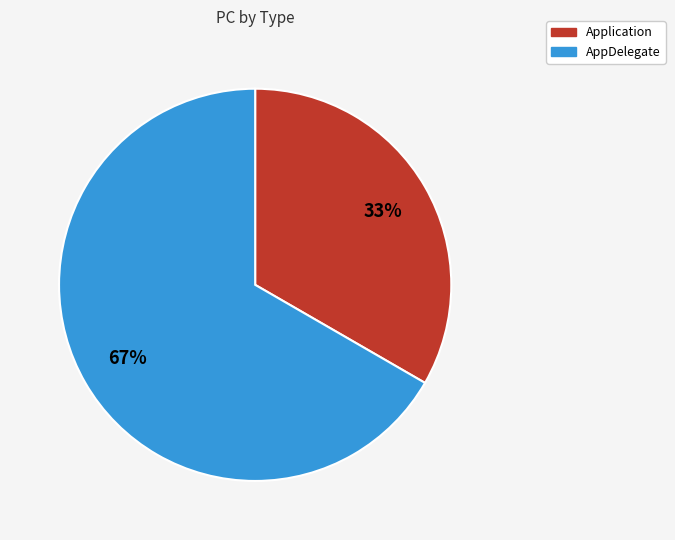

Which slice is the smallest?

Application